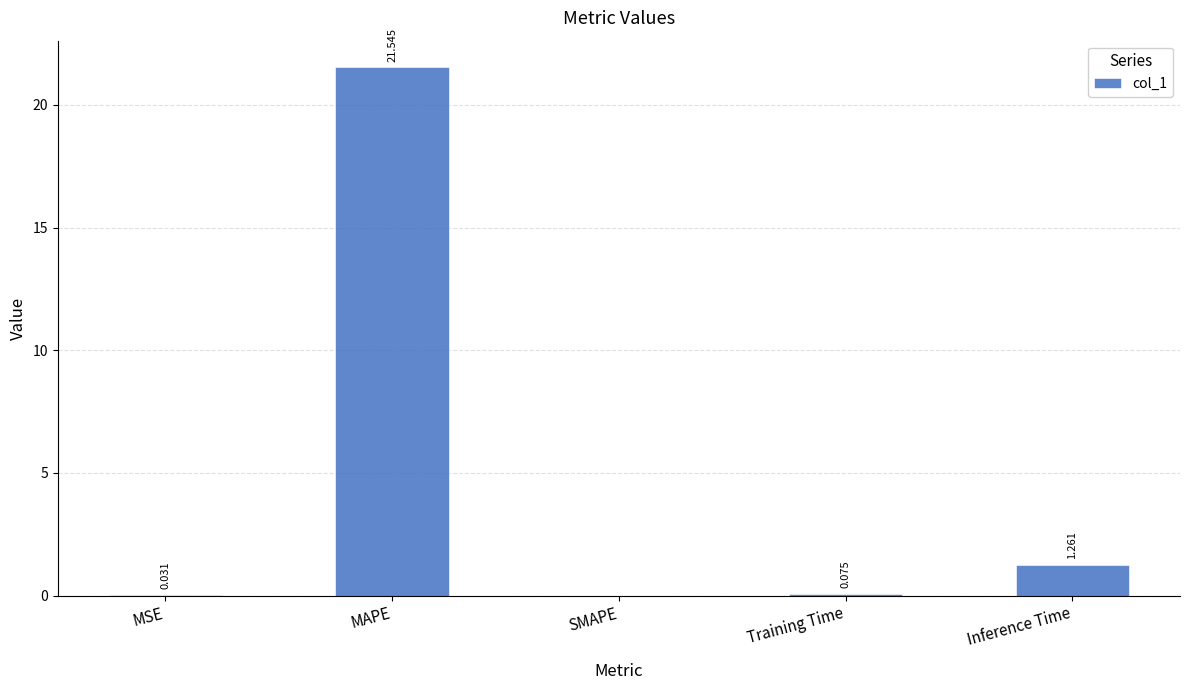

Which label corresponds to the largest value in the chart?

MAPE